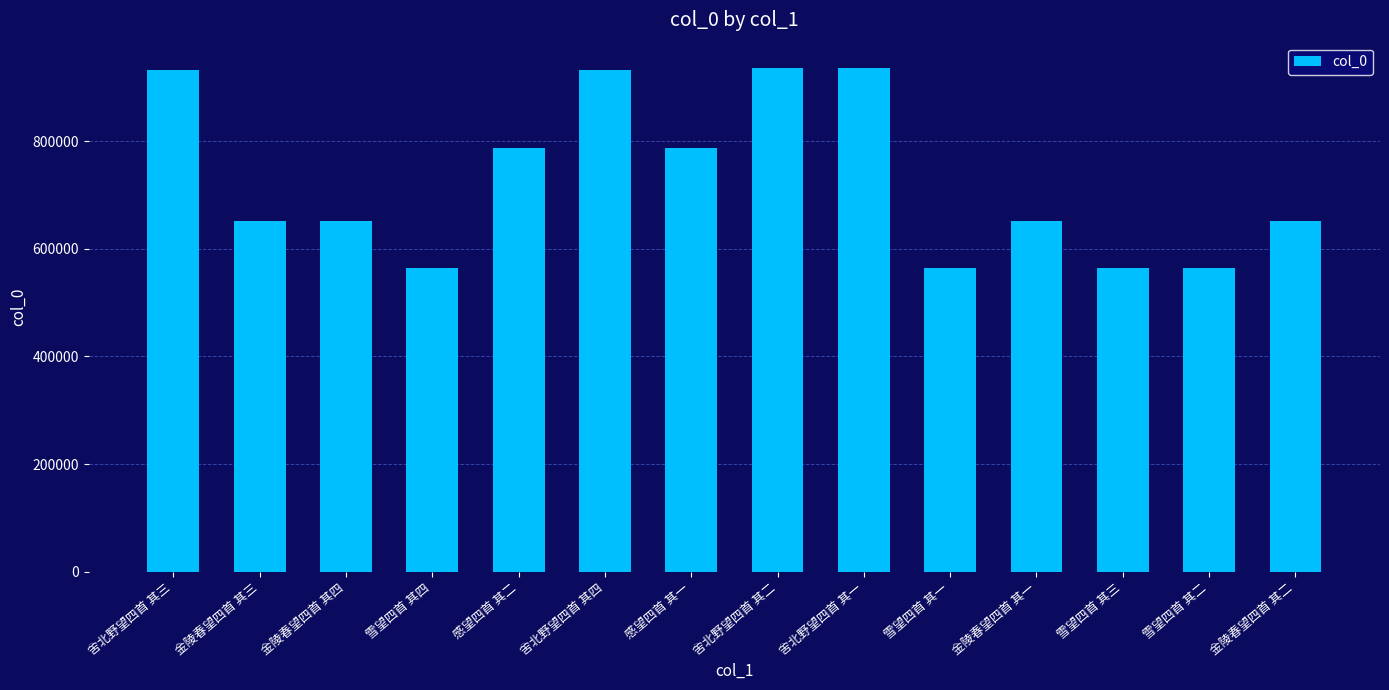

What is the value of the 14th bar from the left?

652173